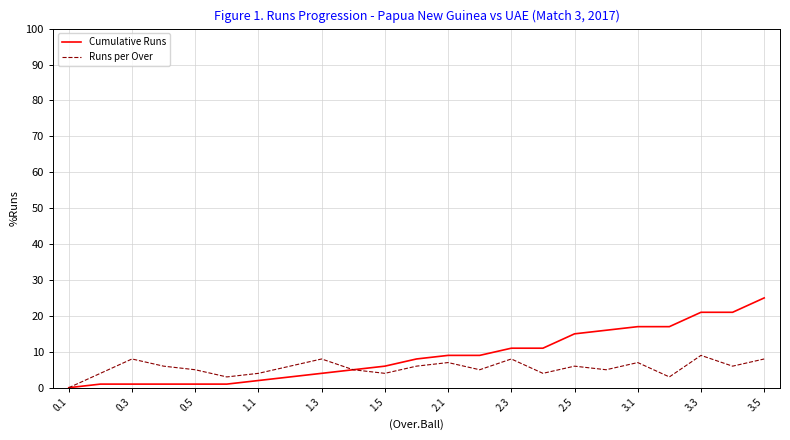

List the series in order of their peak value, lowest first.

Runs per Over, Cumulative Runs